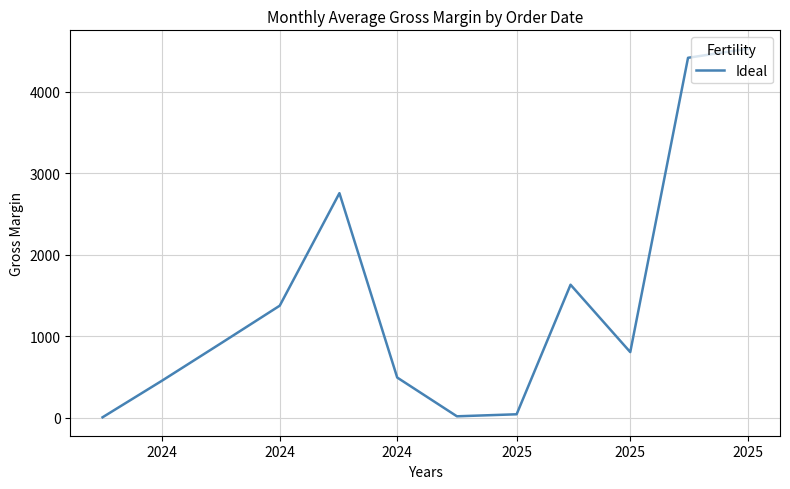

What is the maximum value shown in the chart?

4526.6